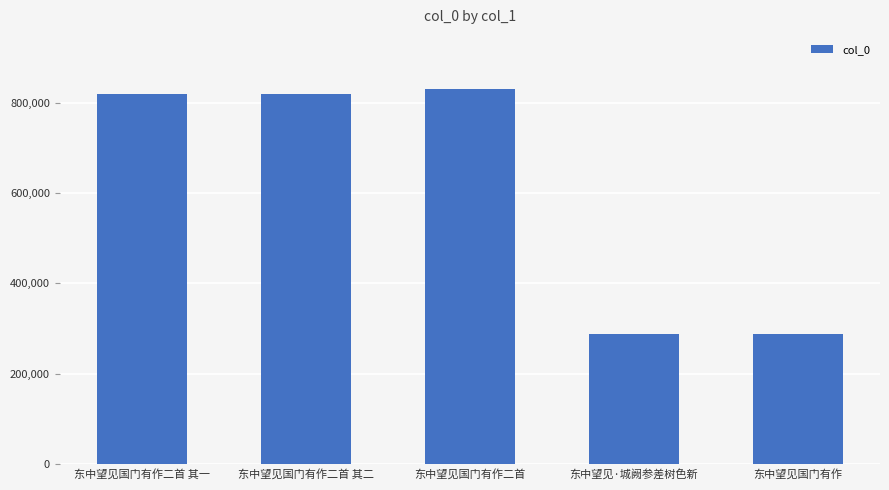

How many values are below 818941?

2